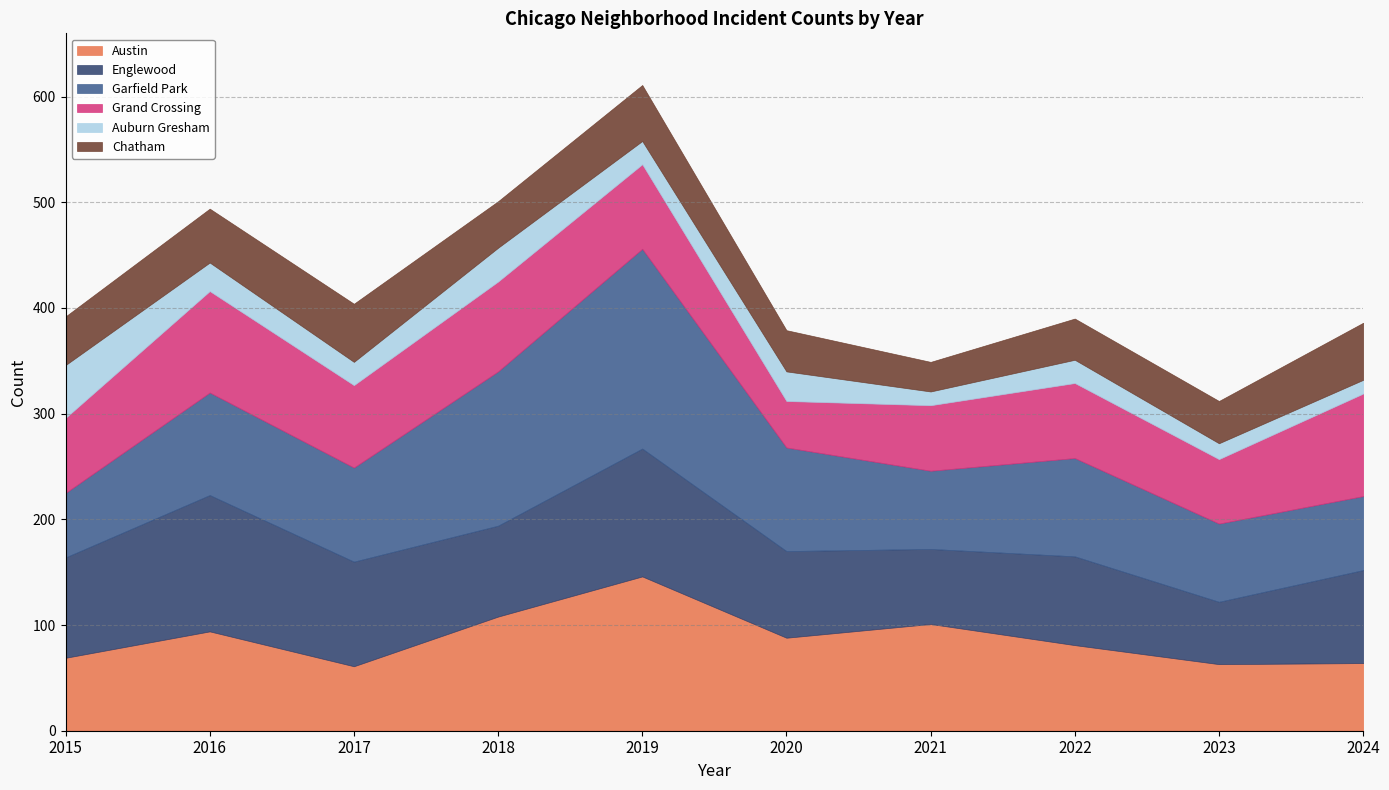

Which series has the widest spread of values?

Garfield Park